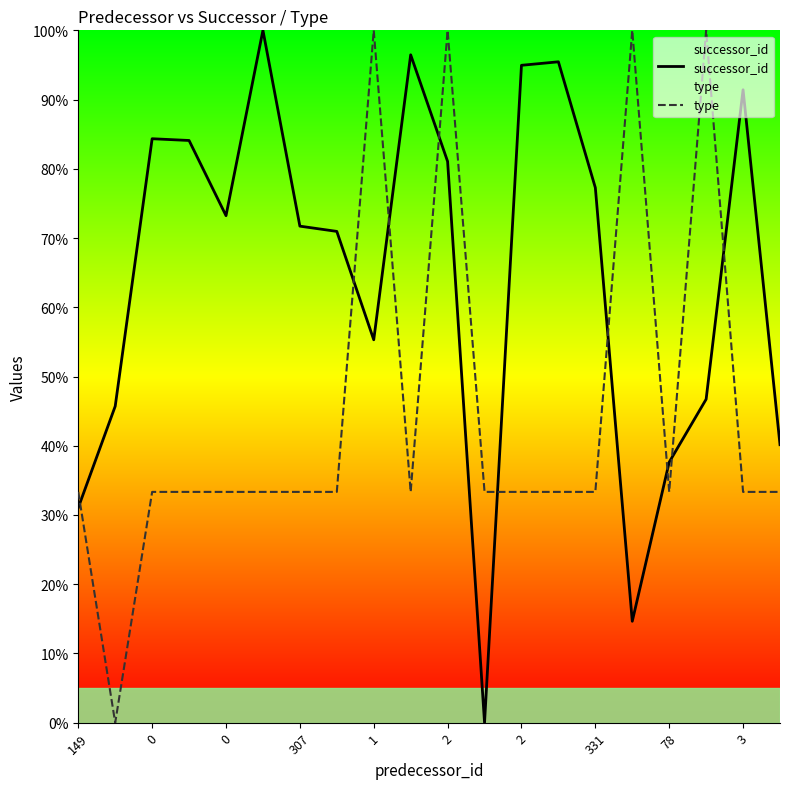

What is the value of the successor_id point at the 10th from the left?

96.5